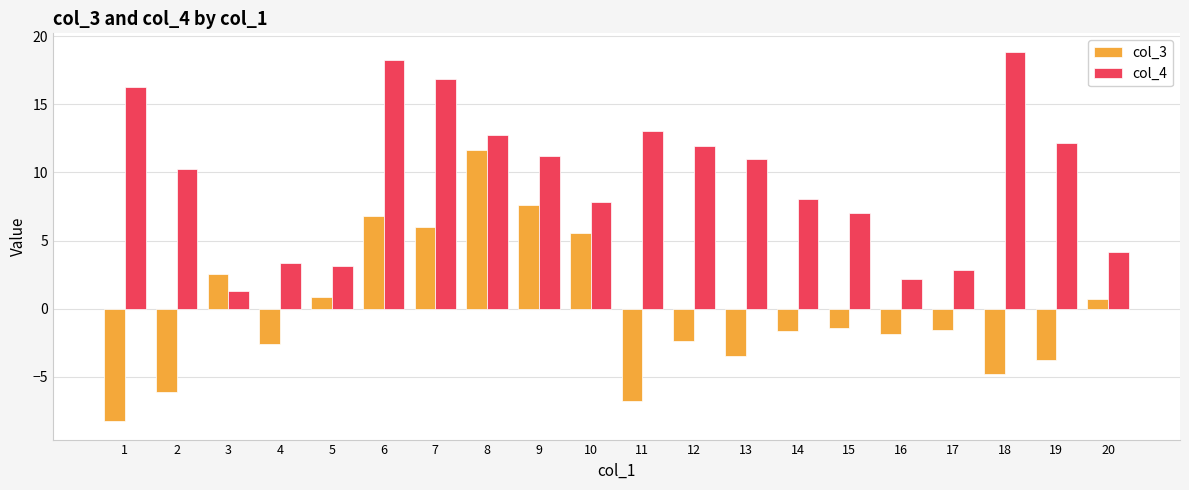

Are the bars grouped side by side (vs. stacked)?

Yes